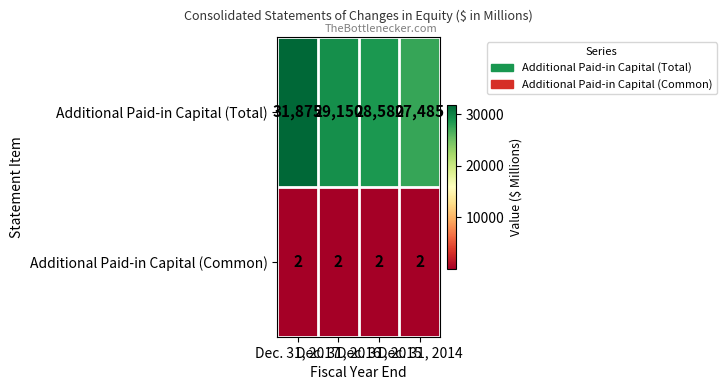

List the series in order of their peak value, lowest first.

Additional Paid-in Capital (Common), Additional Paid-in Capital (Total)